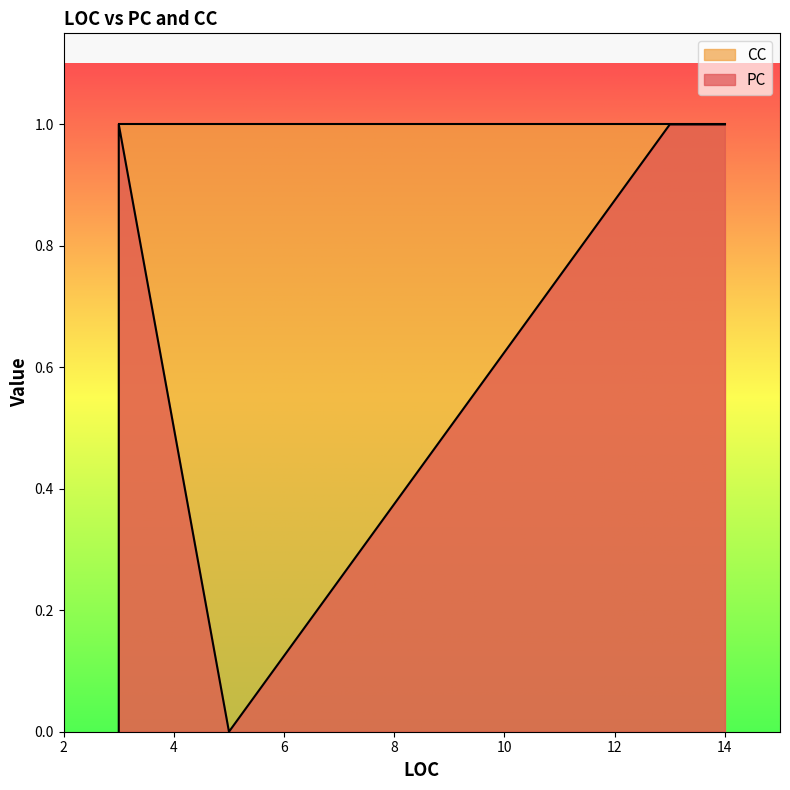

Which series has the largest range (max minus min)?

PC